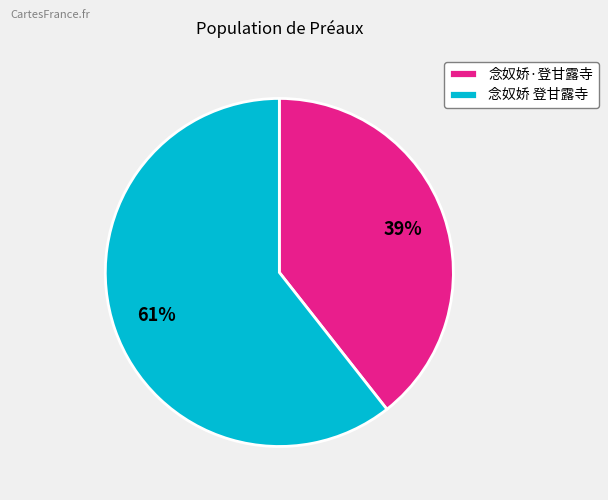

What is the smallest slice in the pie chart?

念奴娇·登甘露寺